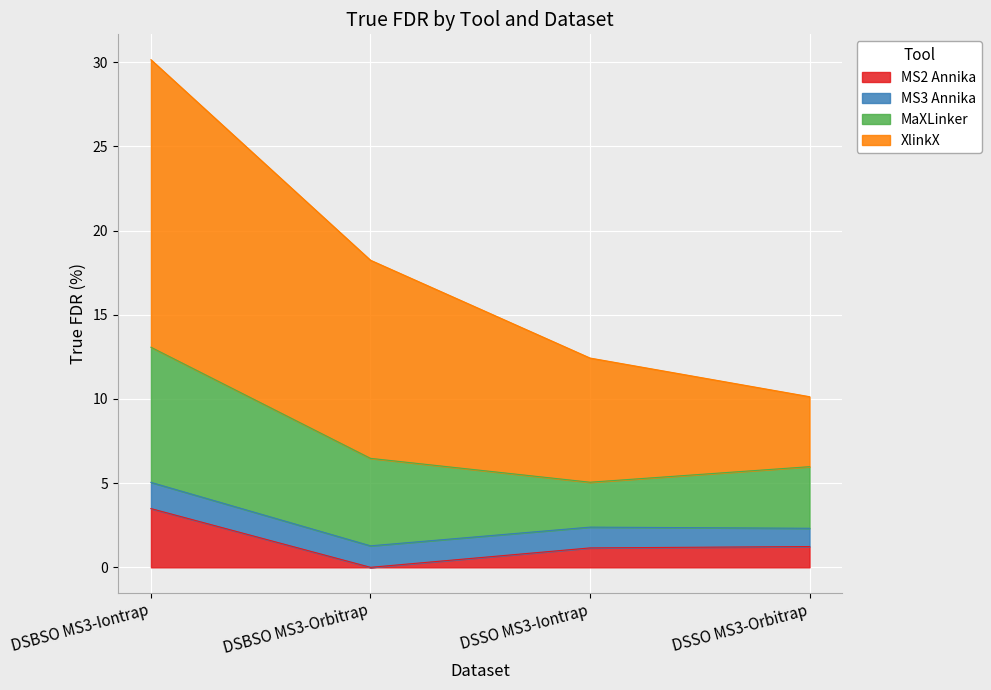

What is the difference between the XlinkX values at DSBSO MS3-Orbitrap and DSBSO MS3-Iontrap?

5.3